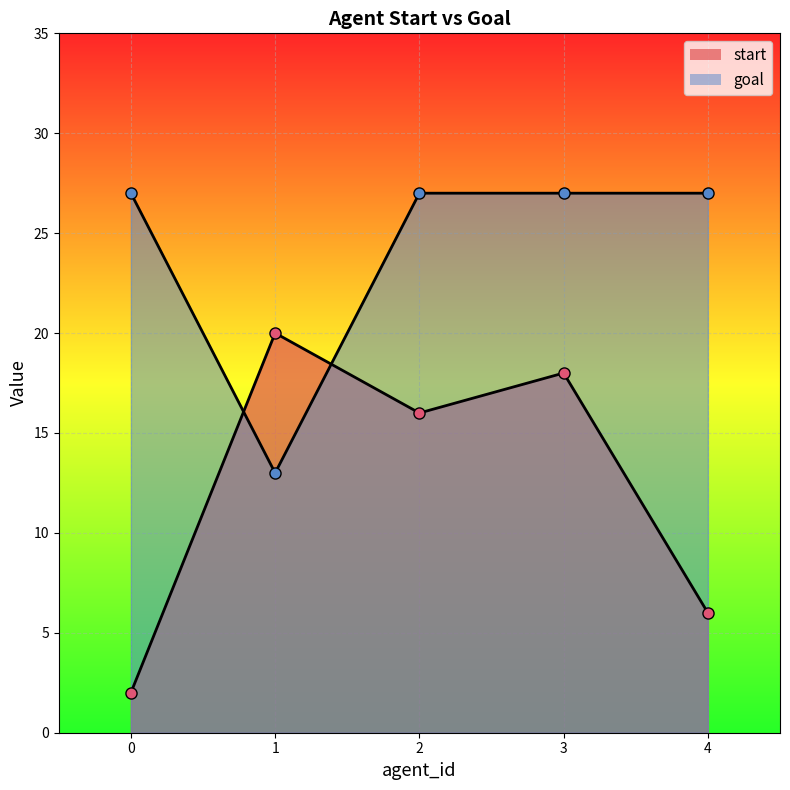

Reading right to left, transcribe all the data shown in this chart.

start: 6	18	16	20	2
goal: 27	27	27	13	27